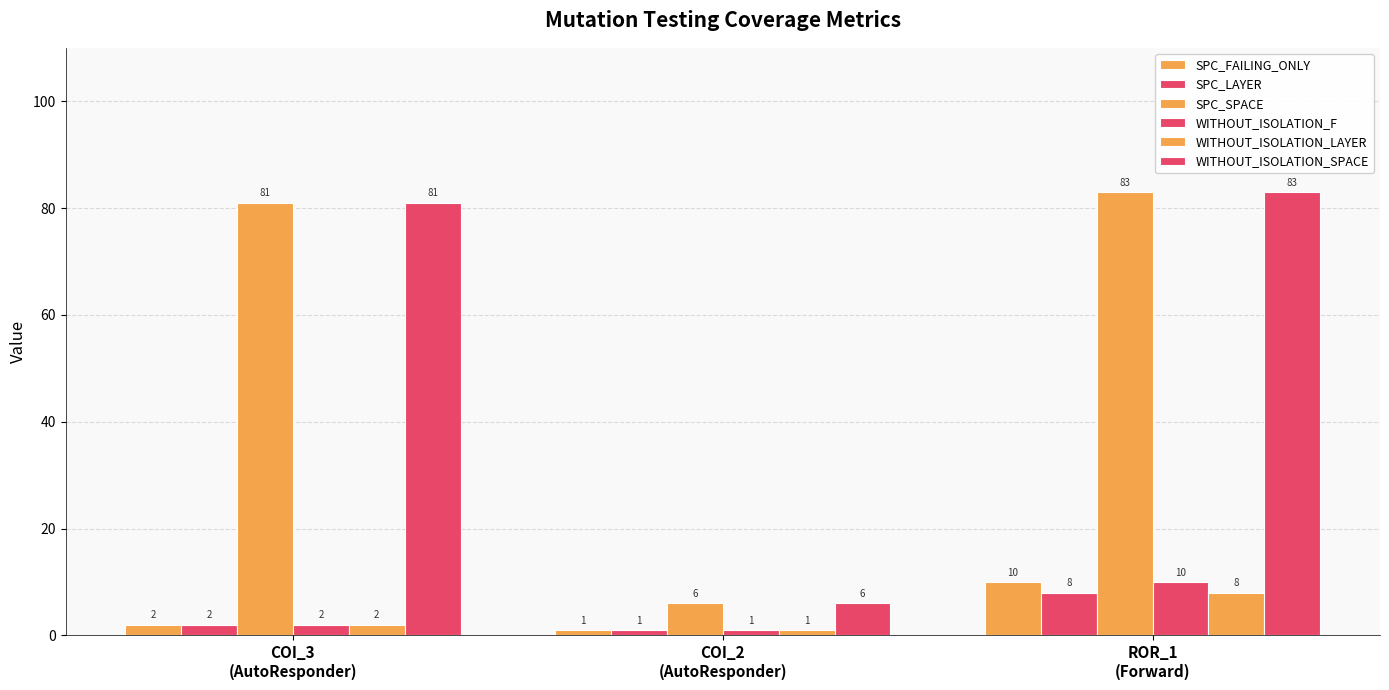

The SPC_SPACE series shows 81 at COI_3
(AutoResponder). True or false?

True